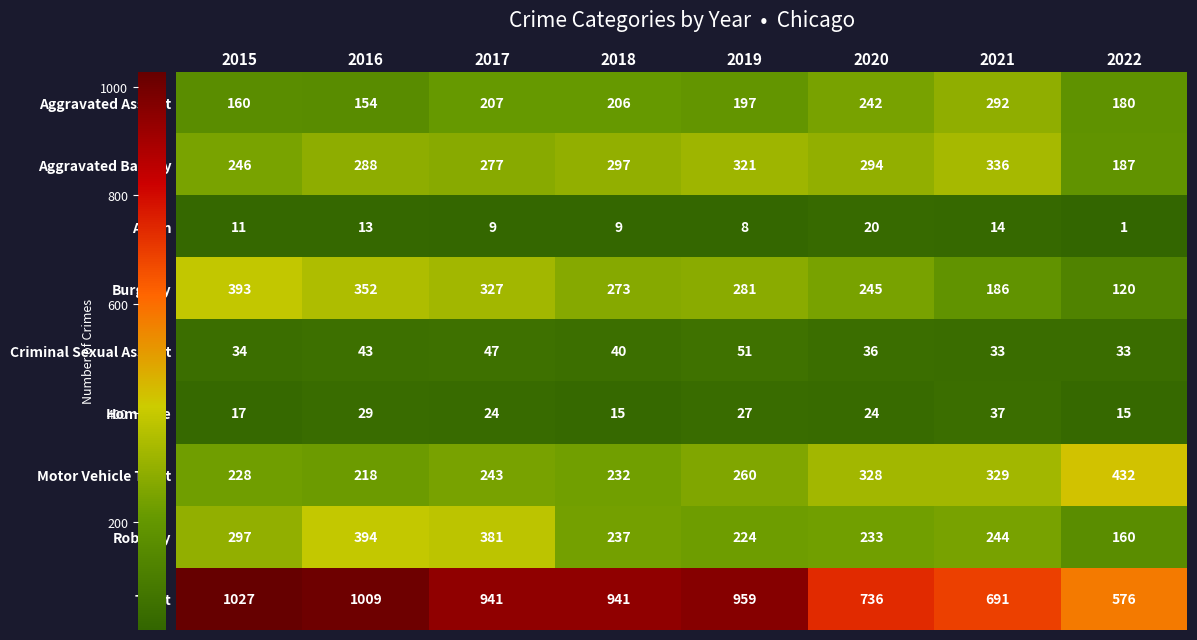

Is it true that Arson equals 14 at 2021?

True